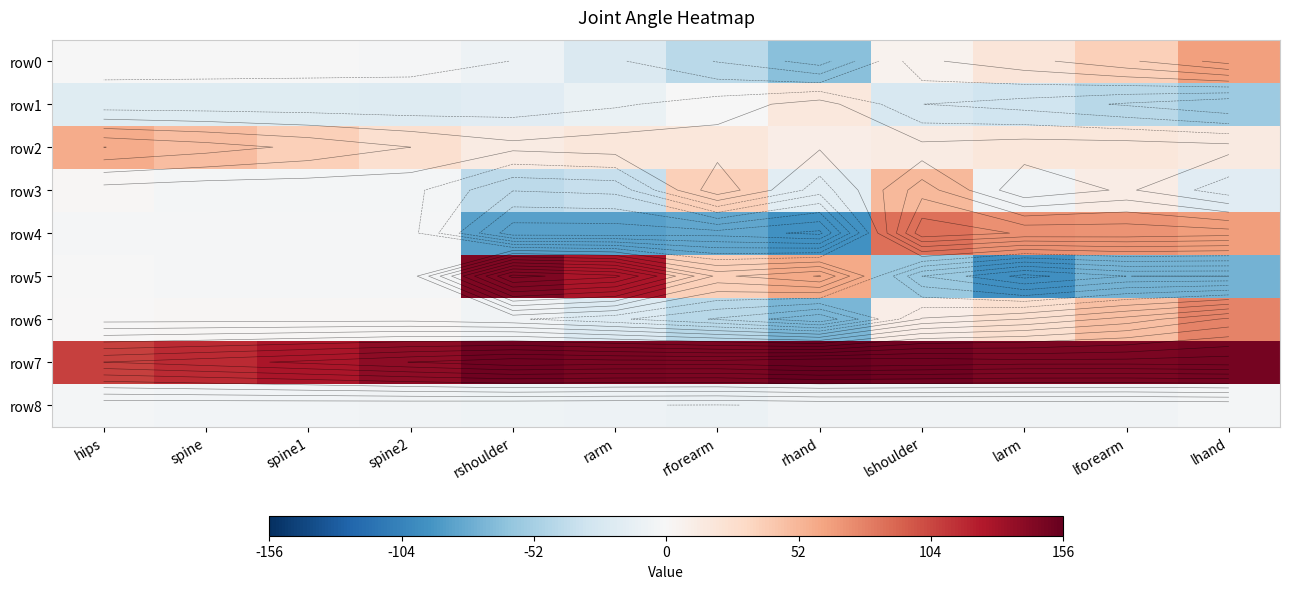

What is the smallest value displayed?

-95.8